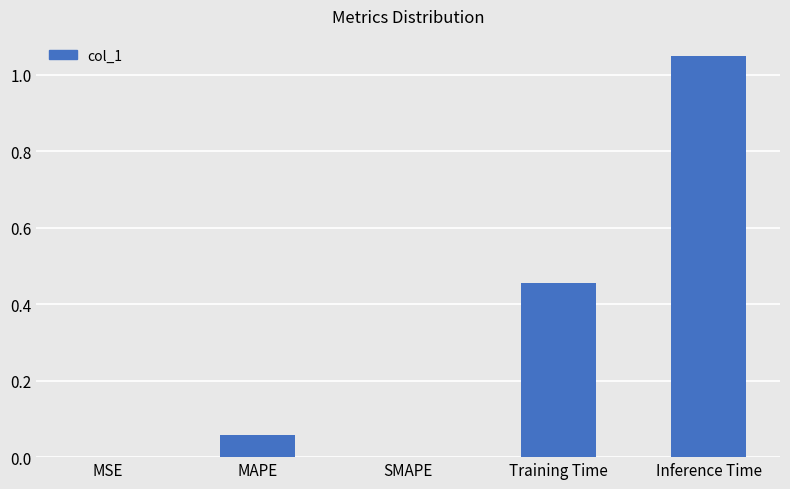

Which has a higher value, MAPE or Training Time?

Training Time